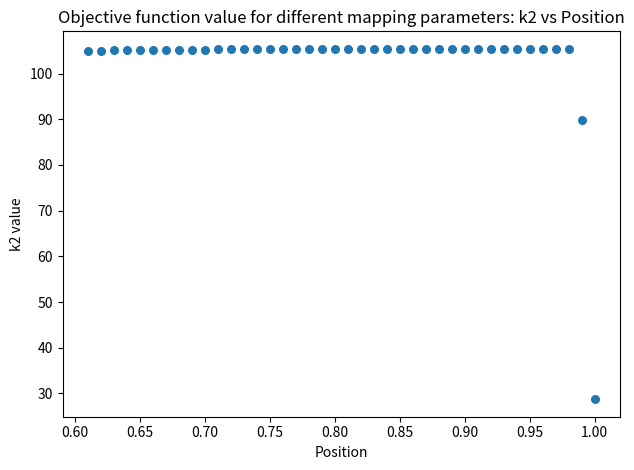

What is the range of Y values (max minus min)?

76.7